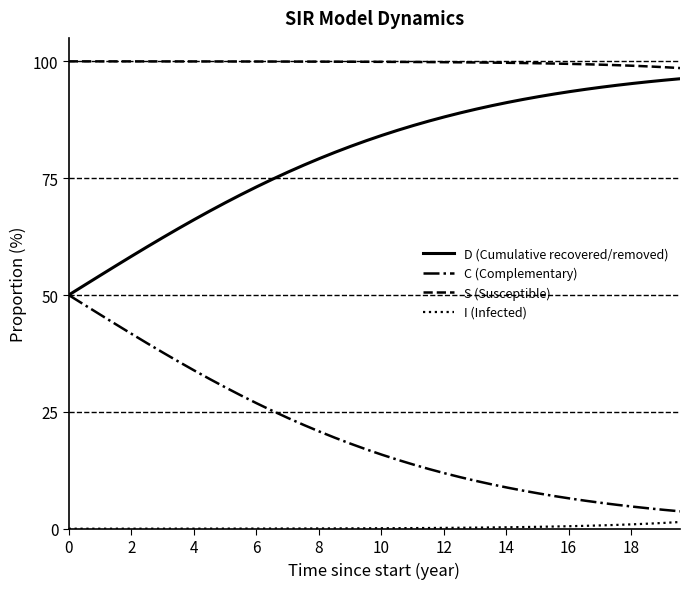

Does the chart have visible grid lines?

No